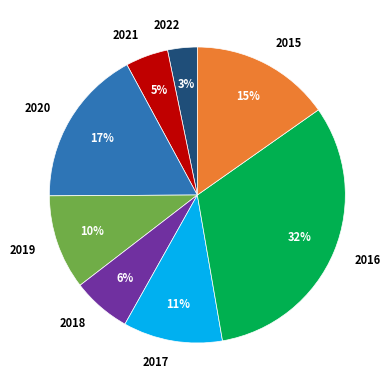

How many segments does this pie chart have?

8